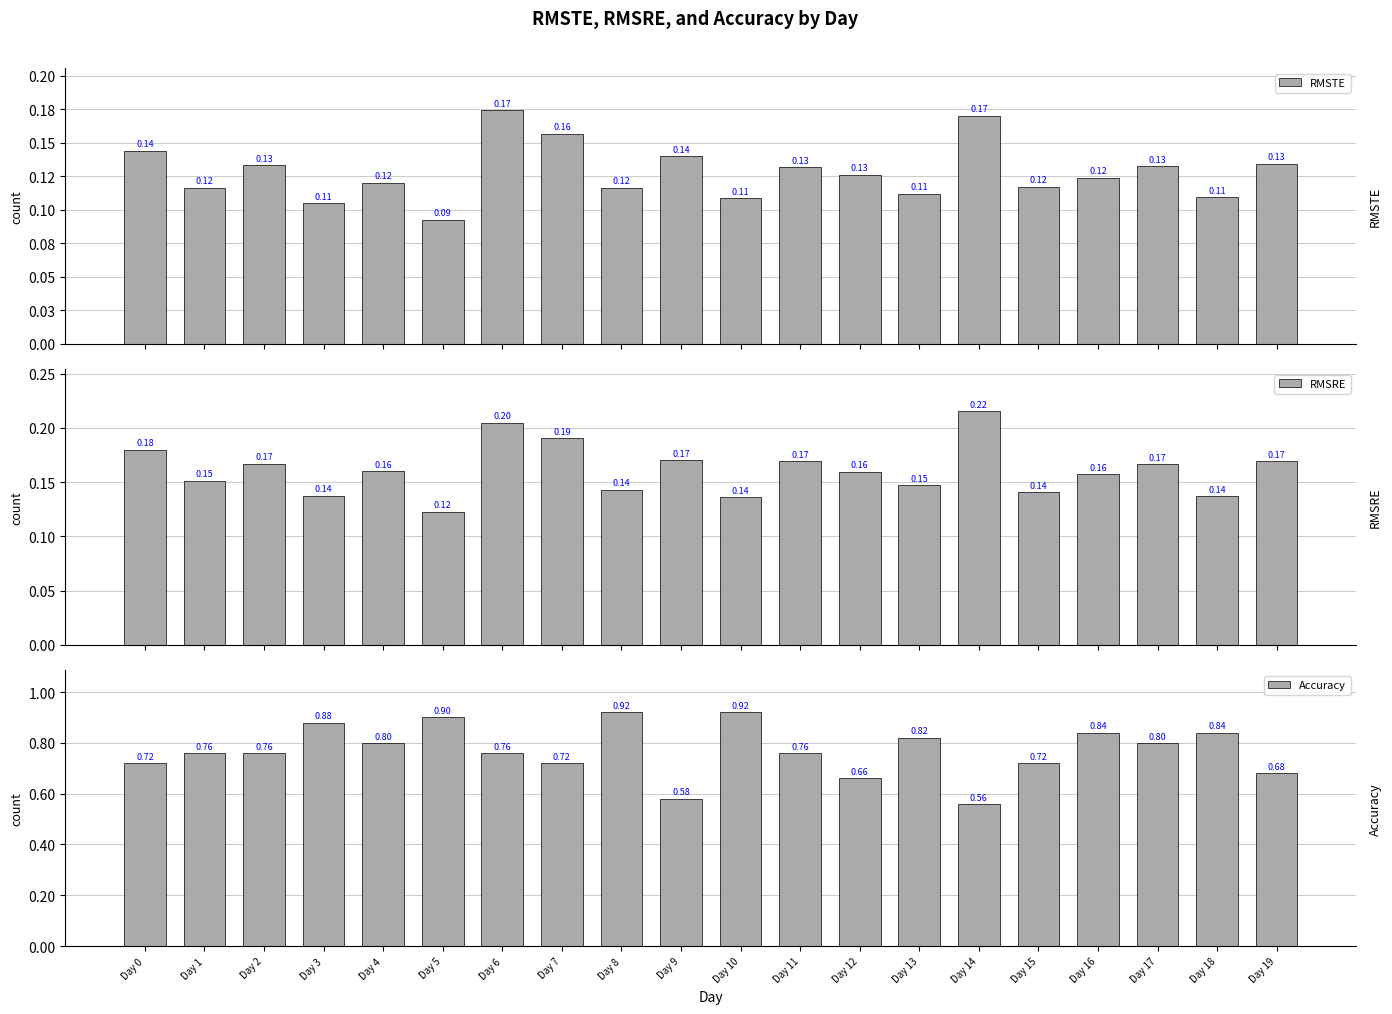

Which has a higher value, Day 5 or Day 19?

Day 19